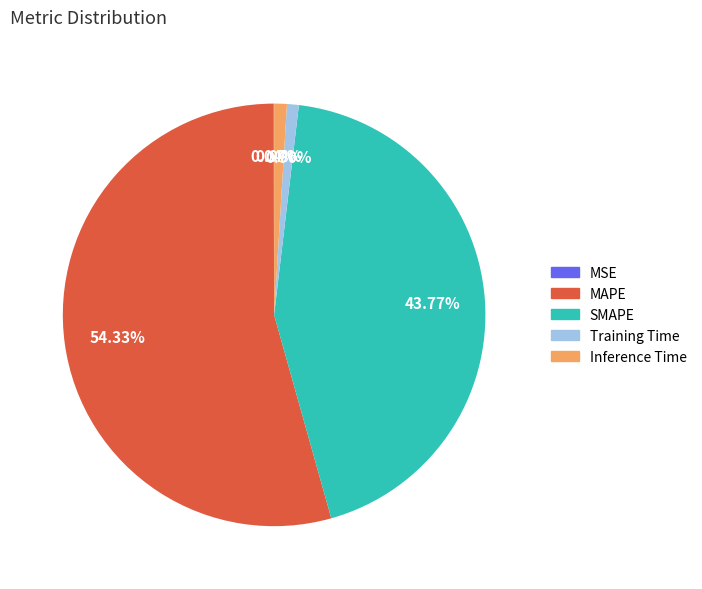

To the nearest percent, what is the combined percentage of Inference Time and MAPE?

55%